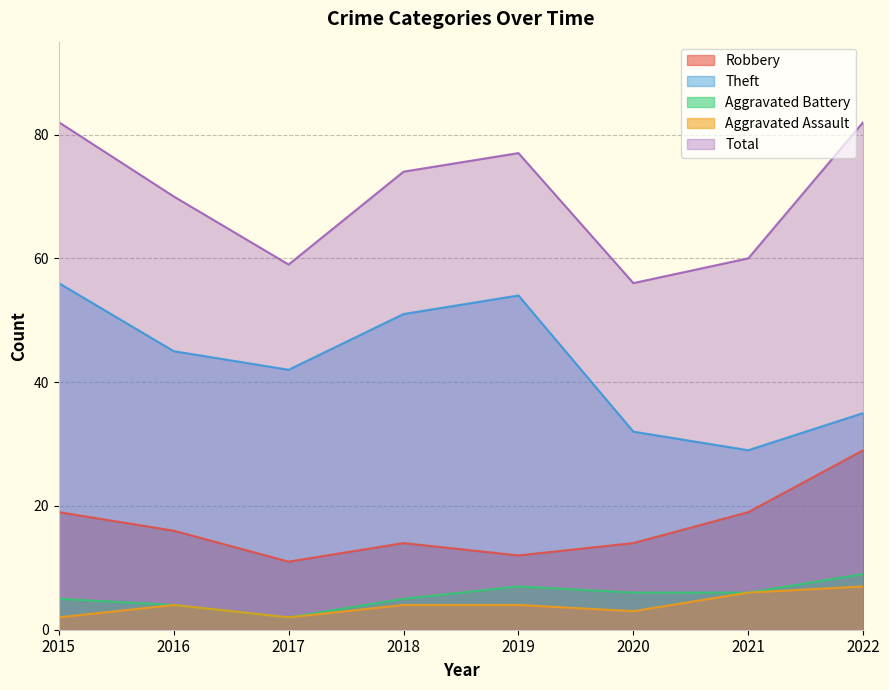

Reading left to right, extract all data points from this chart.

Robbery: 2015=19	2016=16	2017=11	2018=14	2019=12	2020=14	2021=19	2022=29
Theft: 2015=56	2016=45	2017=42	2018=51	2019=54	2020=32	2021=29	2022=35
Aggravated Battery: 2015=5	2016=4	2017=2	2018=5	2019=7	2020=6	2021=6	2022=9
Aggravated Assault: 2015=2	2016=4	2017=2	2018=4	2019=4	2020=3	2021=6	2022=7
Total: 2015=82	2016=70	2017=59	2018=74	2019=77	2020=56	2021=60	2022=82